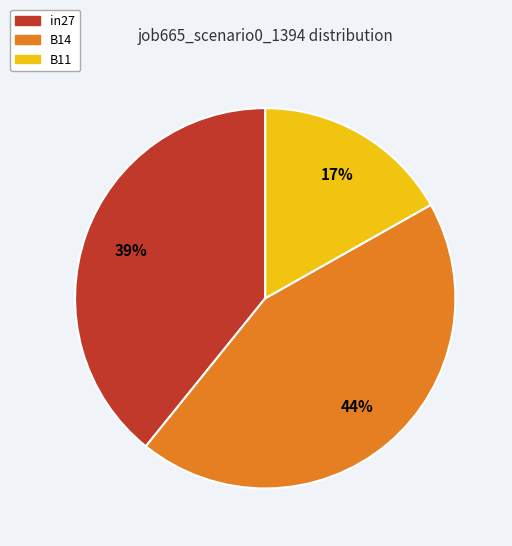

Which has a higher value, B14 or B11?

B14